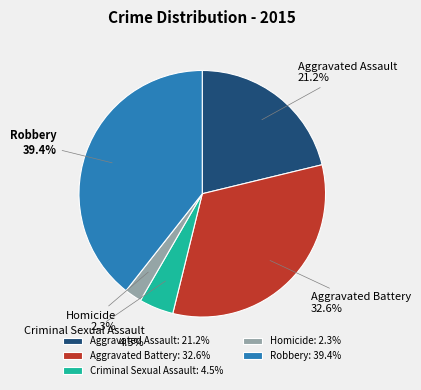

Combined, do Aggravated Assault and Homicide account for over 50%?

No